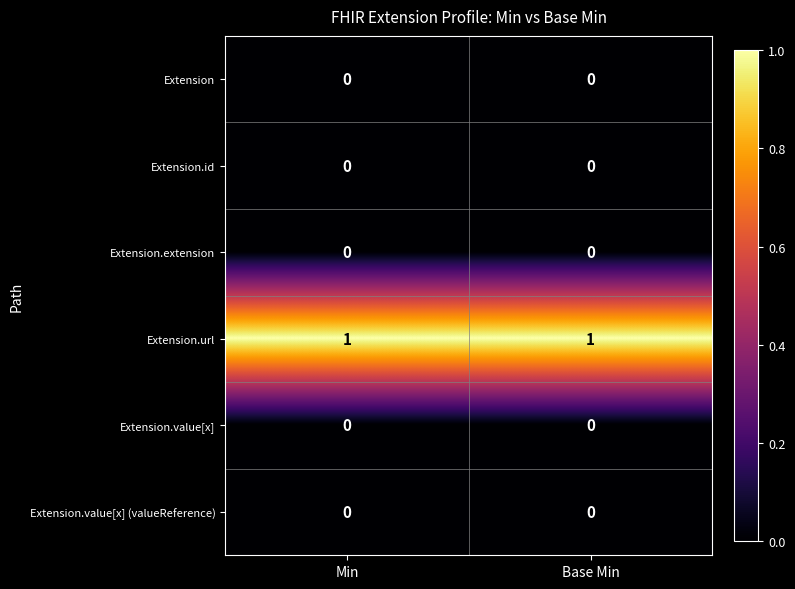

Reading left to right, transcribe all the data shown in this chart.

Extension: 0	0
Extension.id: 0	0
Extension.extension: 0	0
Extension.url: 1	1
Extension.value[x]: 0	0
Extension.value[x] (valueReference): 0	0